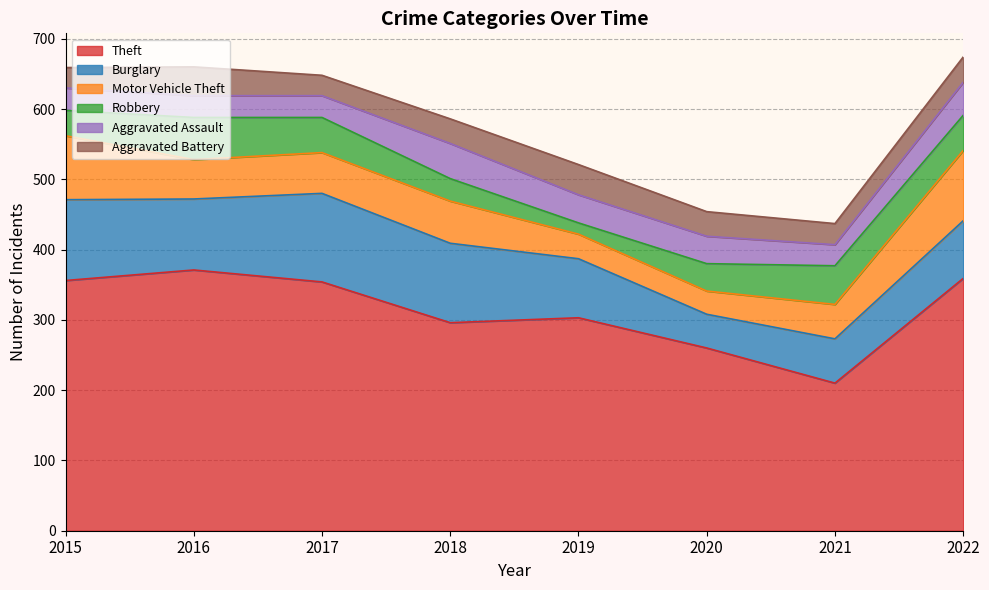

The value of Motor Vehicle Theft at 2015 is 91. True or false?

True